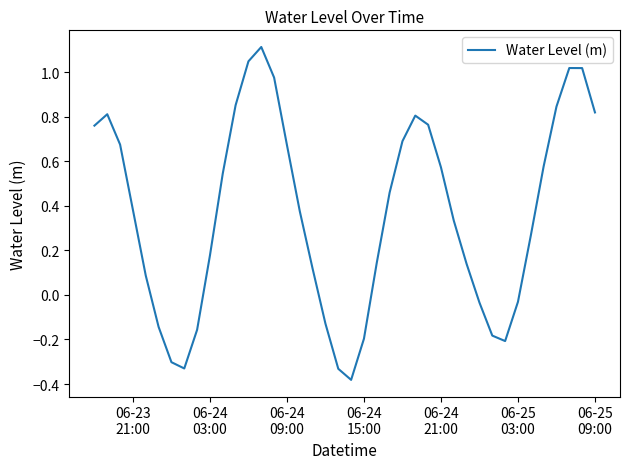

What is the maximum value shown in the chart?

1.1